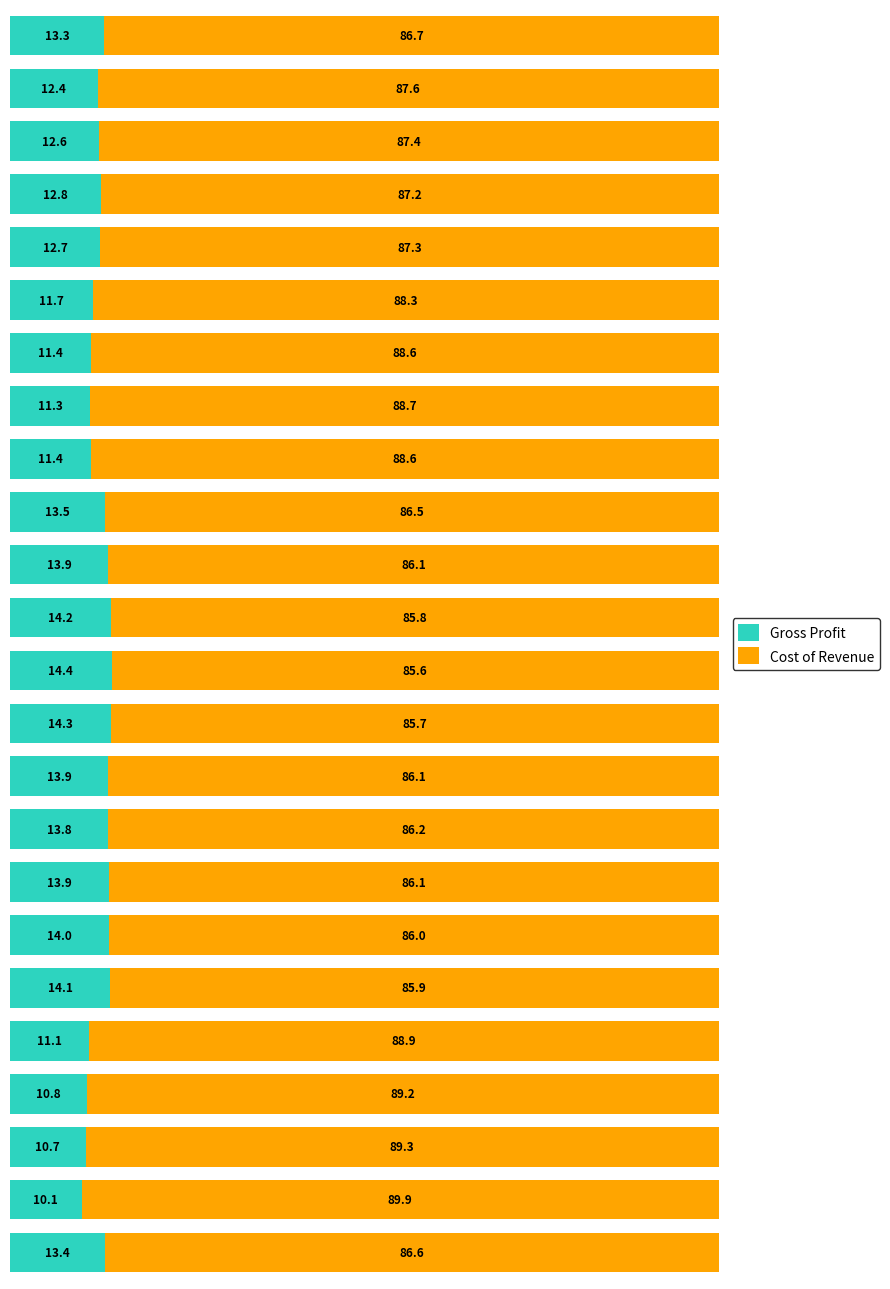

What is the minimum value for Gross Profit?

10.1